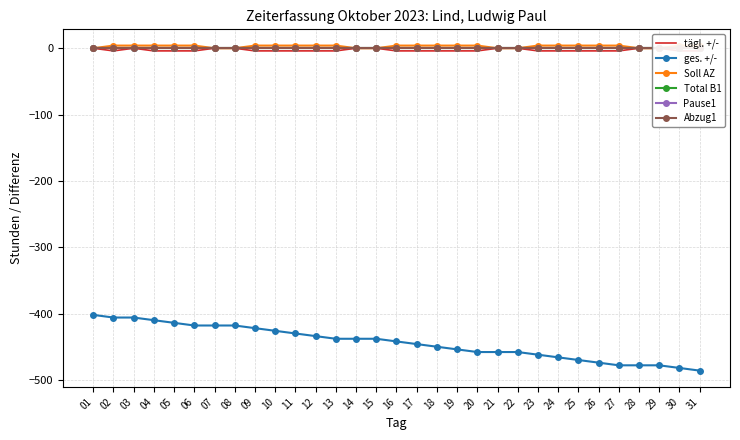

How many data points does each series have?

31